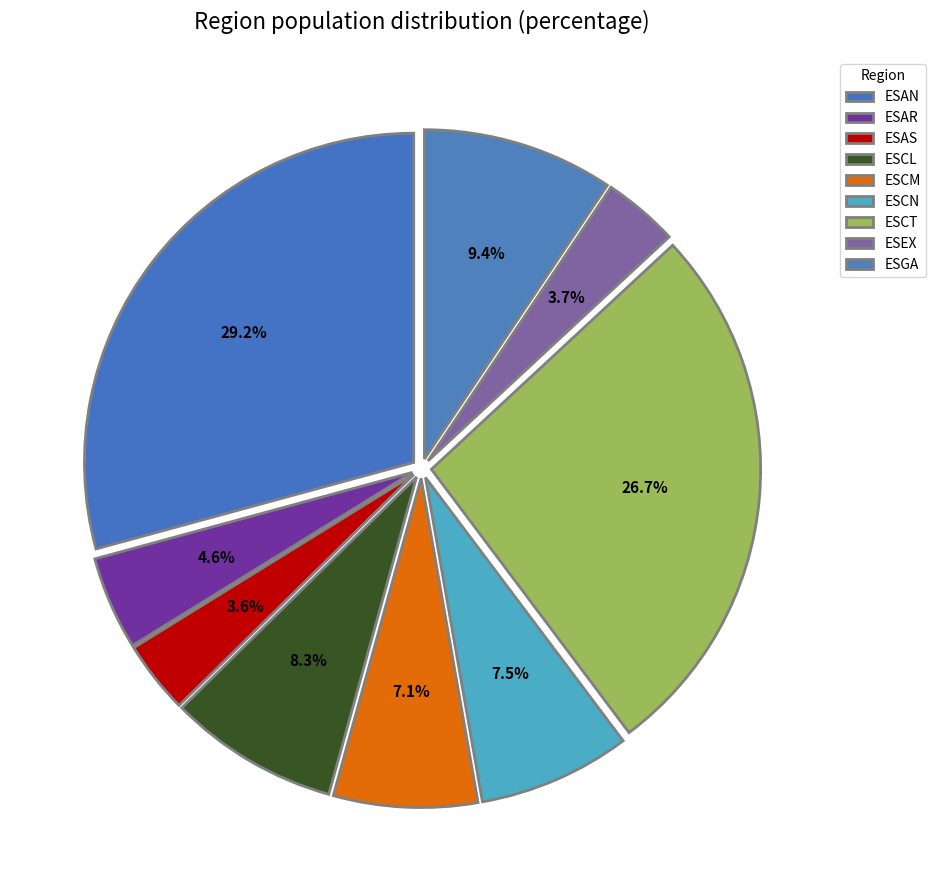

Approximately how many times larger is the value at ESCN compared to ESCT?

0.3